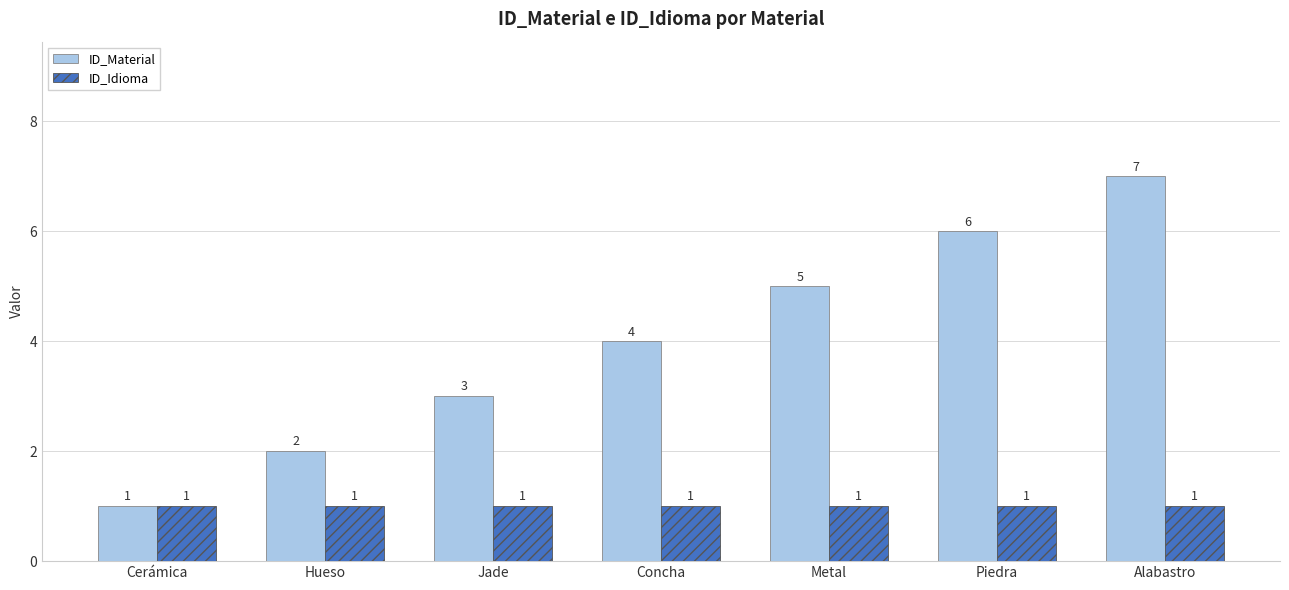

List the labels in order of ID_Material value, largest first.

Alabastro, Piedra, Metal, Concha, Jade, Hueso, Cerámica